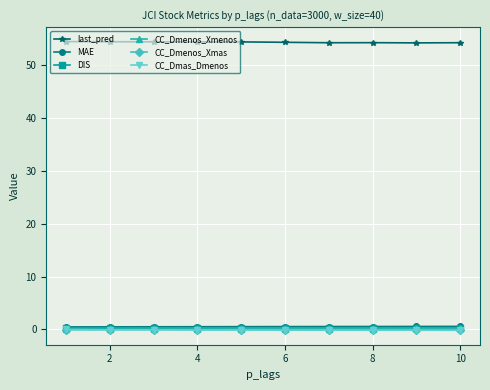

How many intersections are there between CC_Dmas_Dmenos and CC_Dmenos_Xmas?

1